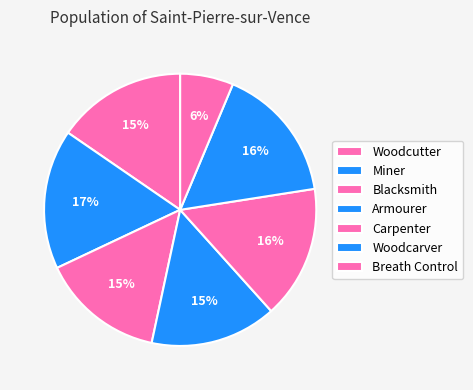

How many slices are in this pie chart?

7